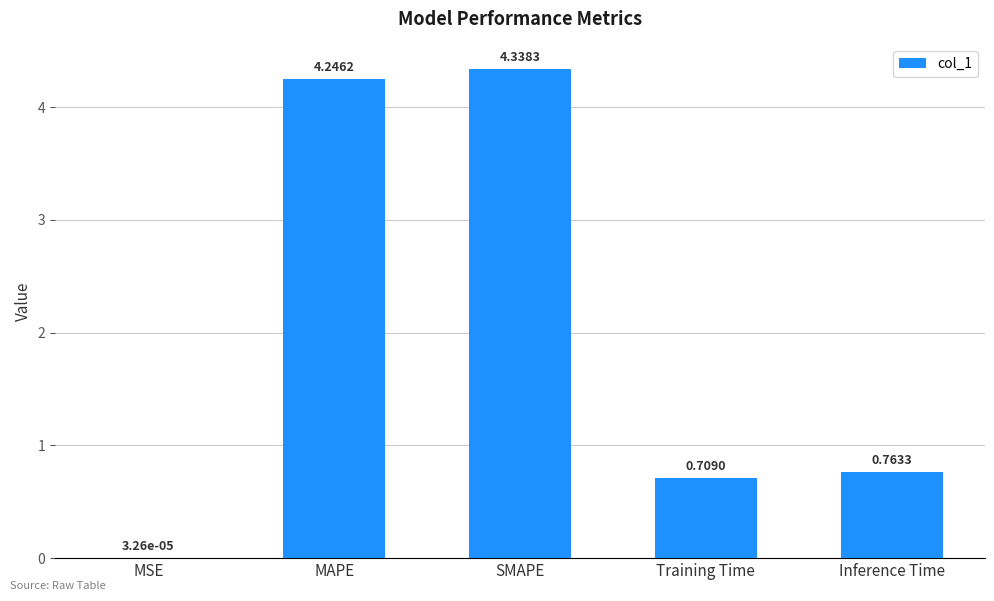

What is the ratio of the value at Inference Time to the value at SMAPE?

0.2